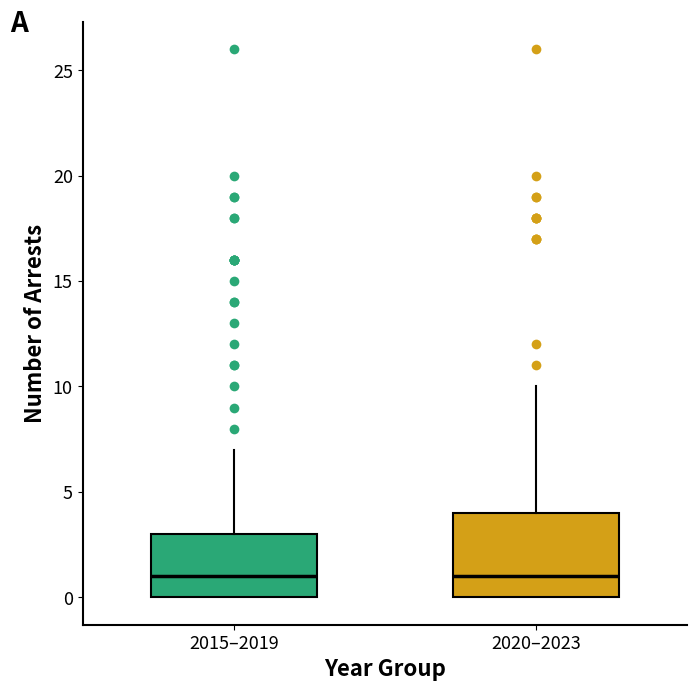

Where does the upper whisker of the box for 2015–2019 end on the y-axis? The values are not printed on the chart, so give them approximately, as read against the axis.

7